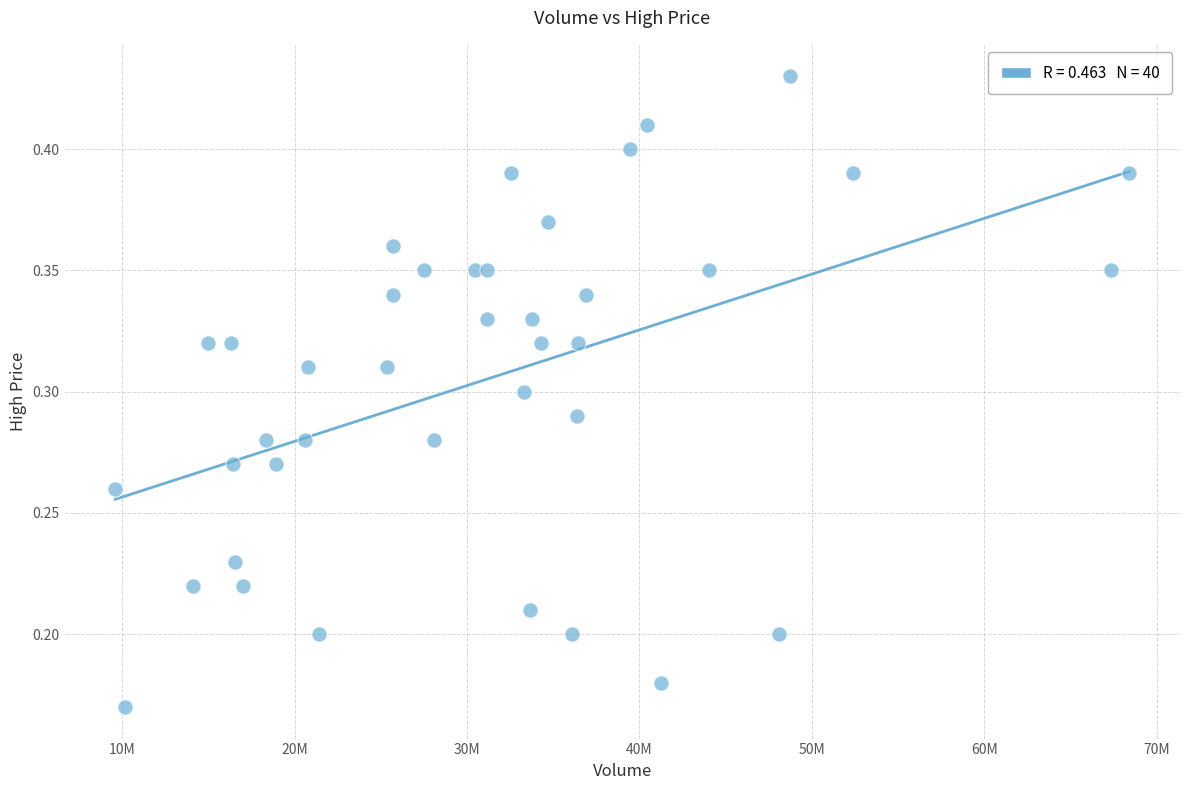

What is the range of X values (max minus min)?

58818100.0